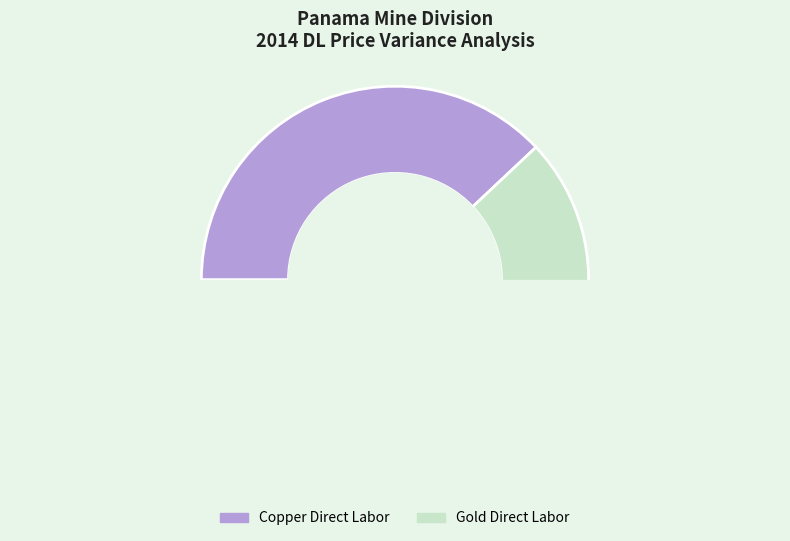

To the nearest percent, what is the combined percentage of Copper Direct Labor and Gold Direct Labor?

100%